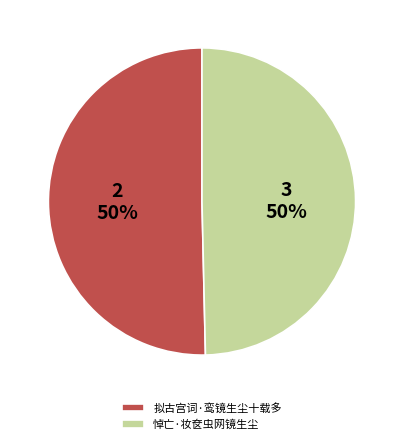

Is it true that 悼亡·妆奁虫网镜生尘 is 65% of the pie?

False